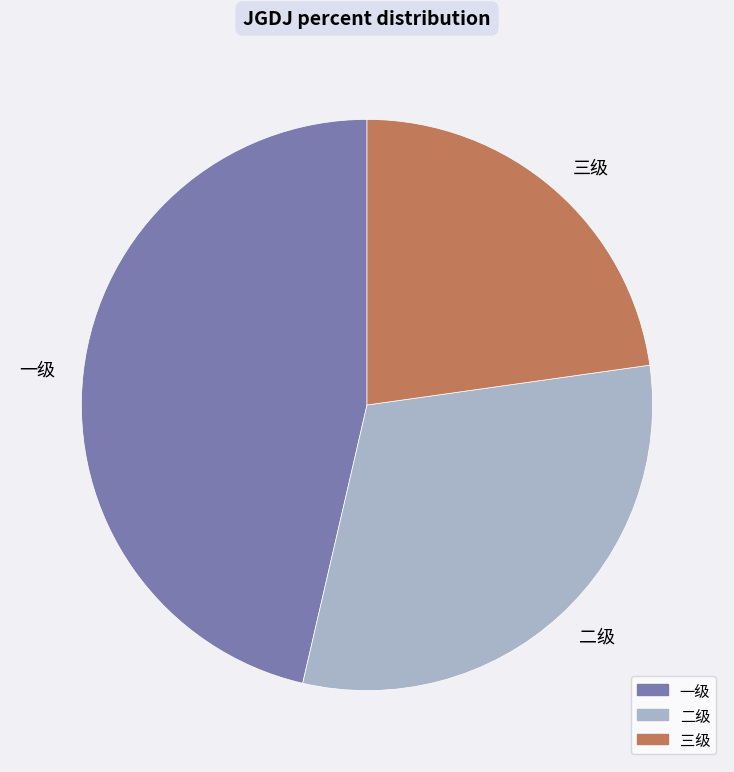

Which slice is the smallest?

三级